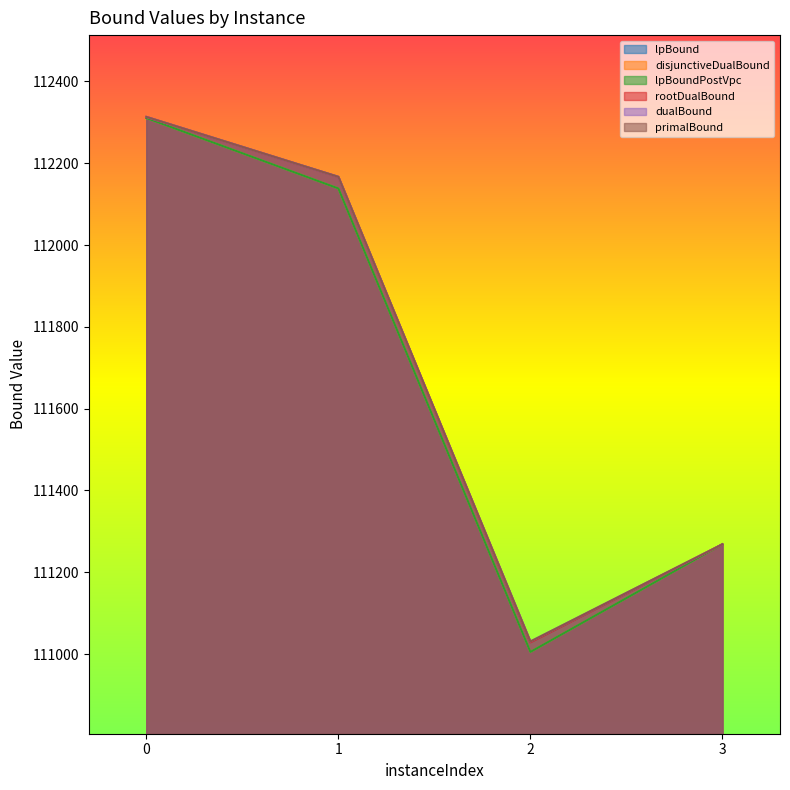

What is the difference between the disjunctiveDualBound values at 2 and 3?

263.1